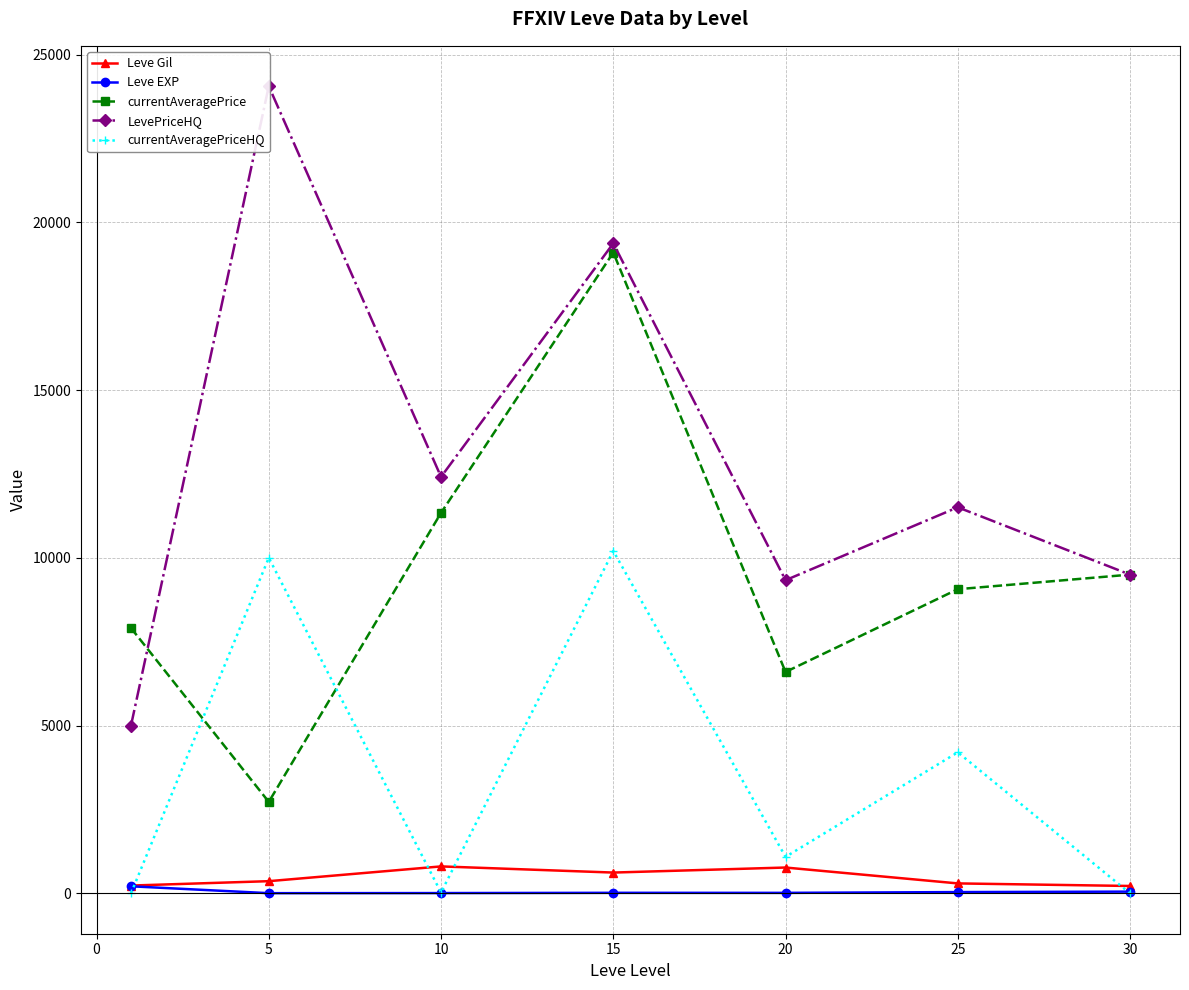

True or false: Leve Gil and currentAveragePrice cross at least once.

False